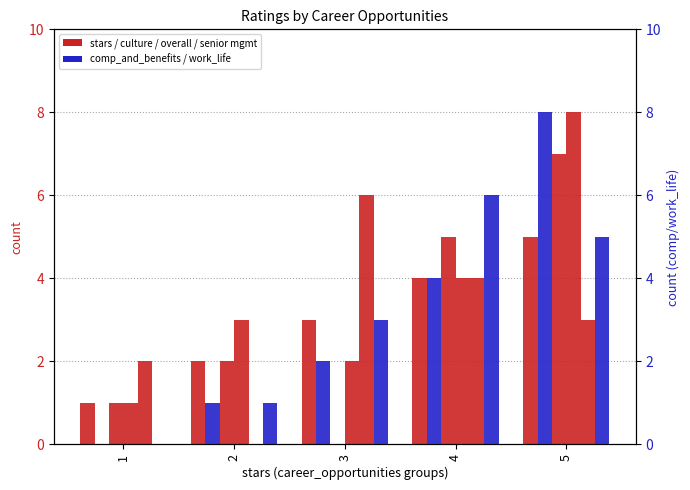

What is the sum of the senior_management values at 1 and 3?

8